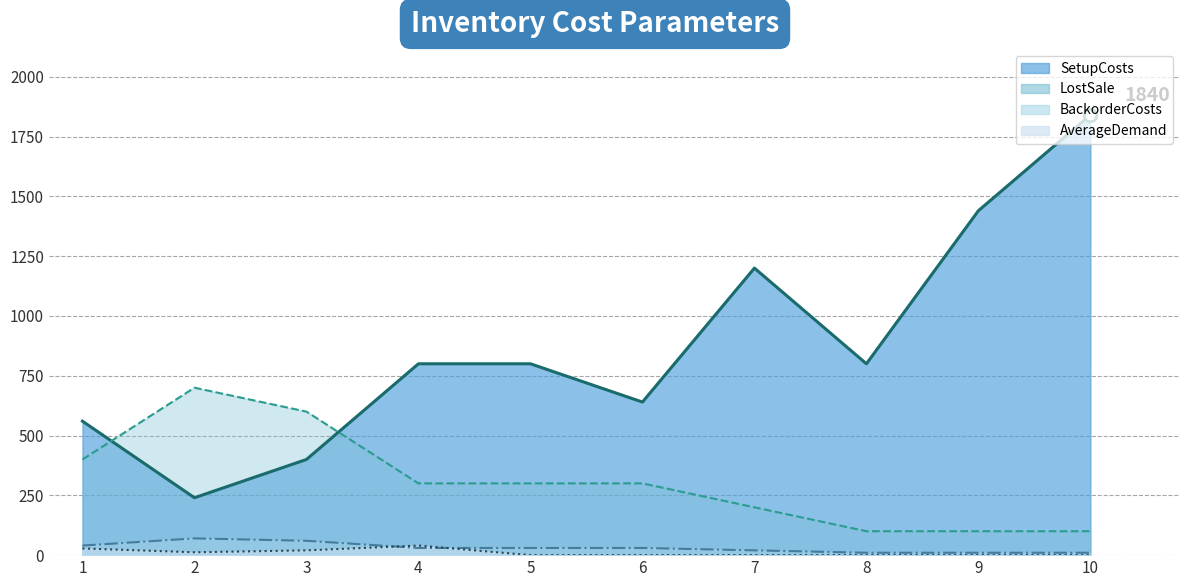

What is the highest value of the LostSale_line series?

700